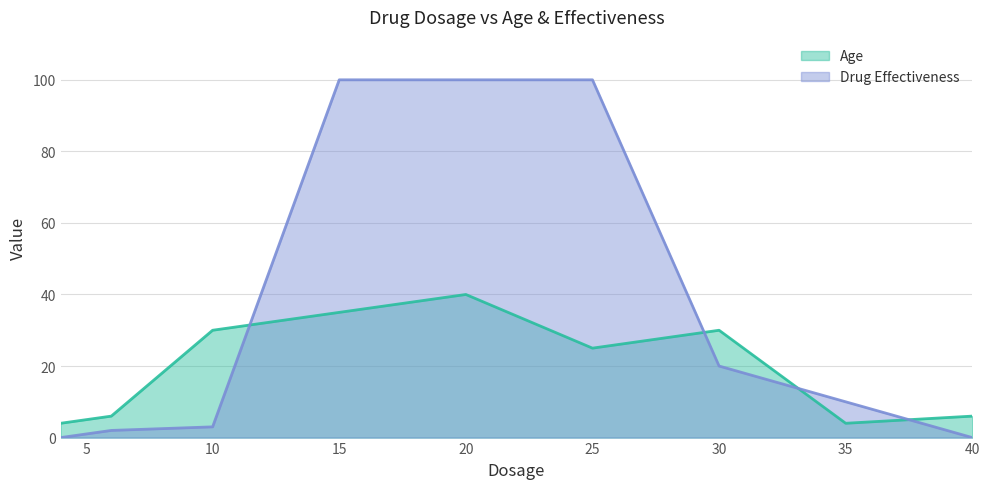

How many data points in Age are less than 25?

4